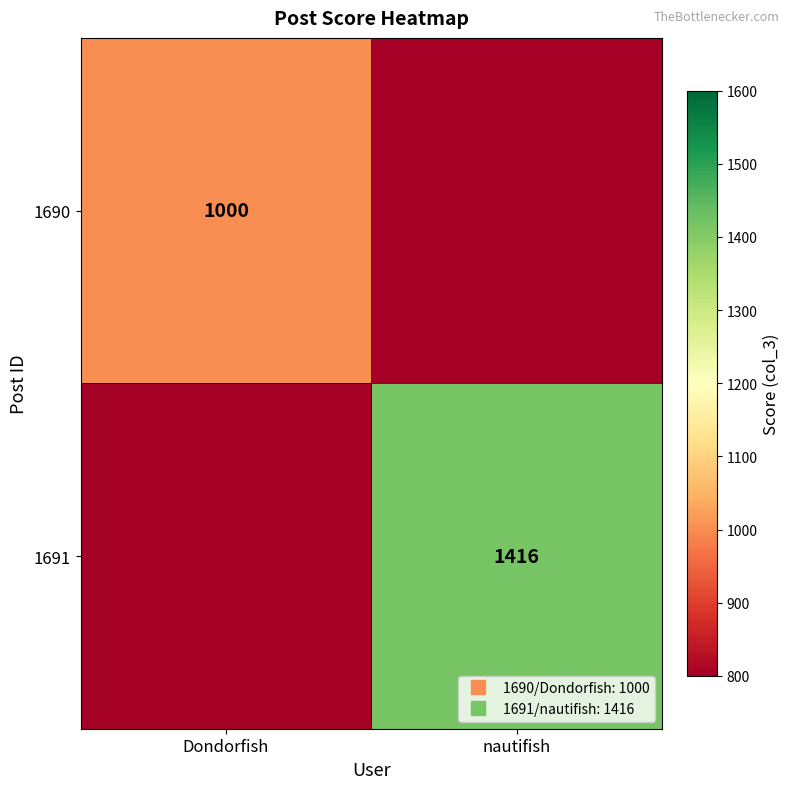

Which category has the highest value in the 1690 series?

Dondorfish